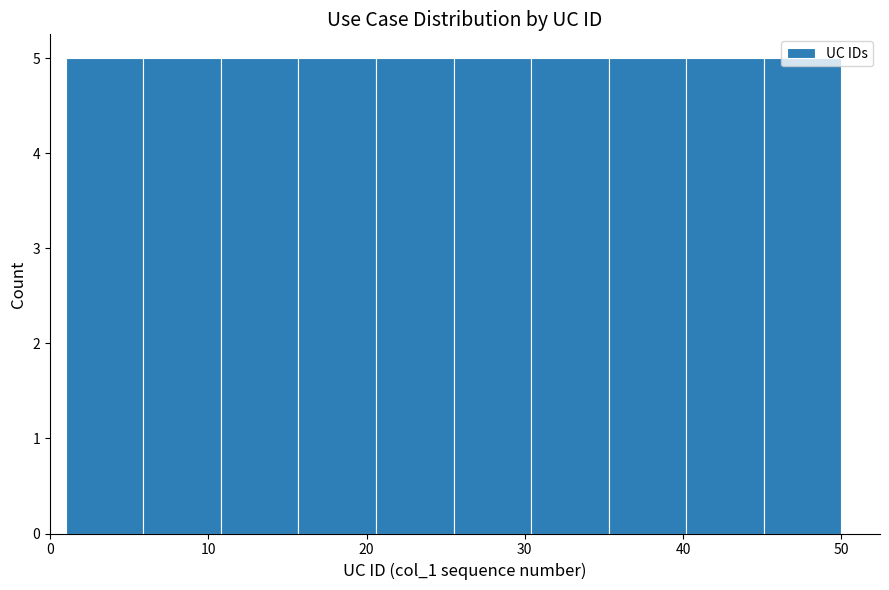

What is the height of the bar covering 10.8 to 15.7 on the x-axis? Neither the bar edges nor the heights are printed on the chart, so give them approximately, as read against the axes.

5